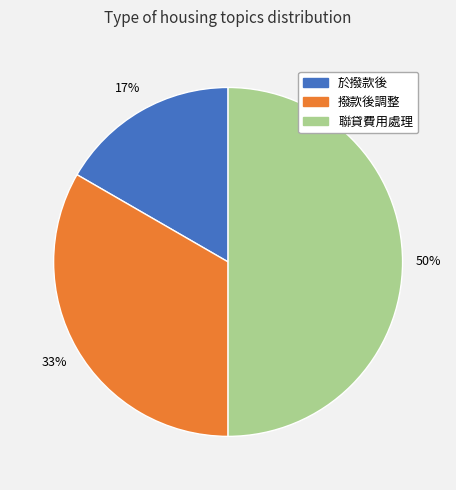

To the nearest percent, what is the difference between the largest and smallest slice percentages?

33%